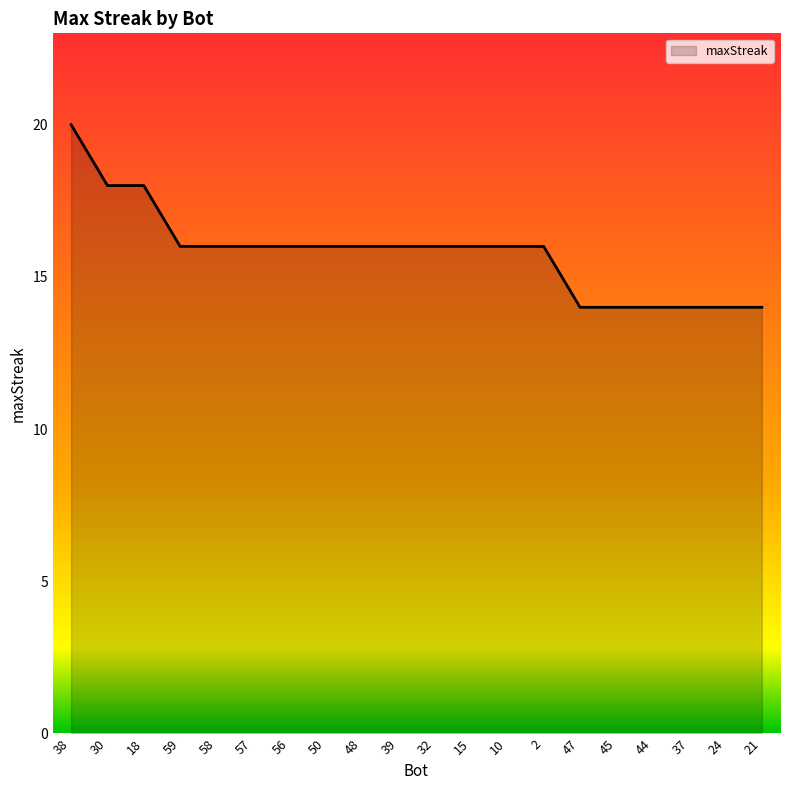

What is the maximum value shown in the chart?

20